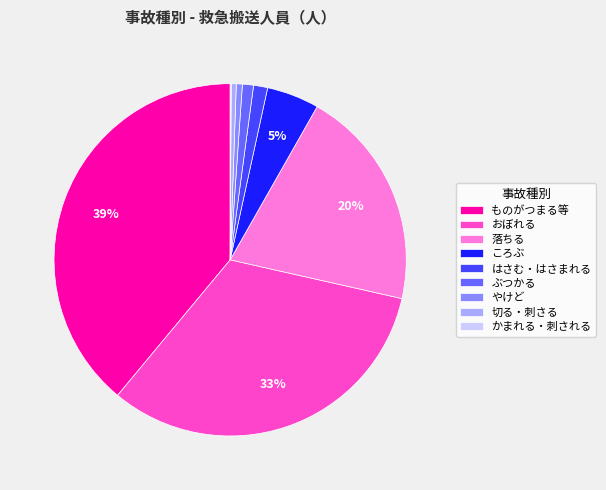

Between ぶつかる and 切る・刺さる, which is larger?

ぶつかる